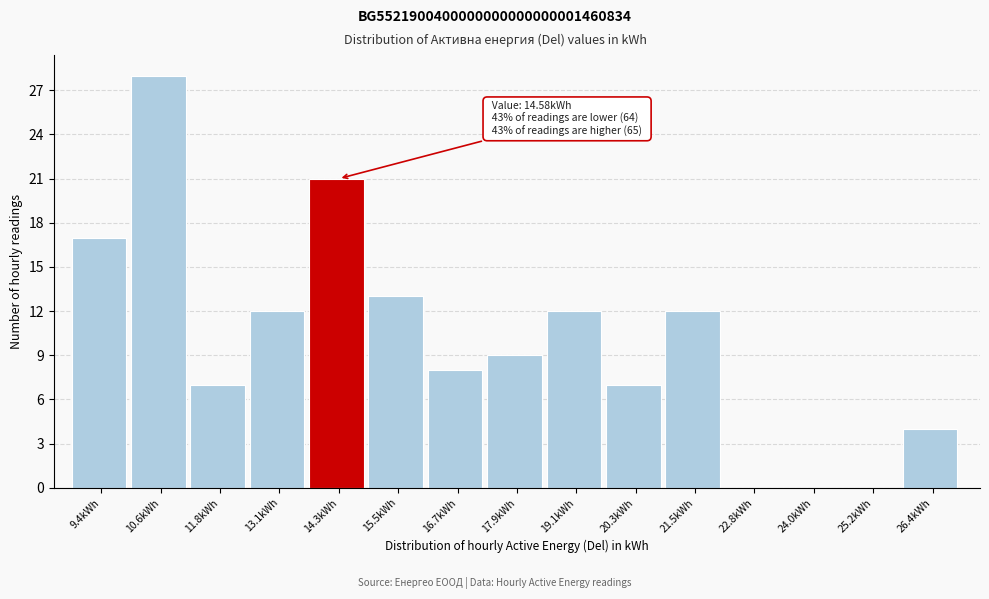

Reading left to right, extract all data points from this chart.

9.4kWh=17	10.6kWh=28	11.8kWh=7	13.1kWh=12	14.3kWh=21	15.5kWh=13	16.7kWh=8	17.9kWh=9	19.1kWh=12	20.3kWh=7	21.5kWh=12	22.8kWh=0	24.0kWh=0	25.2kWh=0	26.4kWh=4